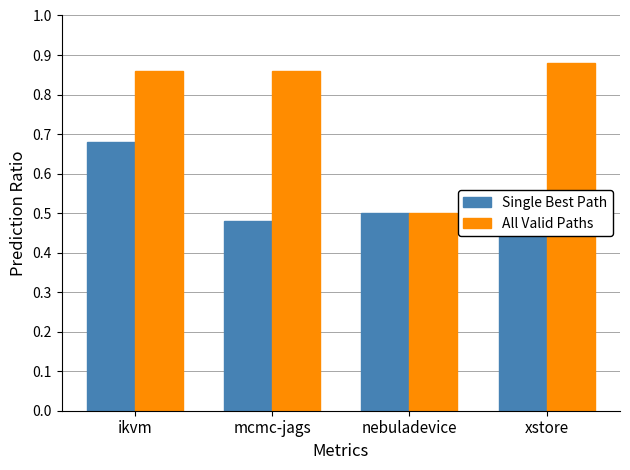

What is the sum of the Single Best Path values at mcmc-jags and ikvm?

1.2